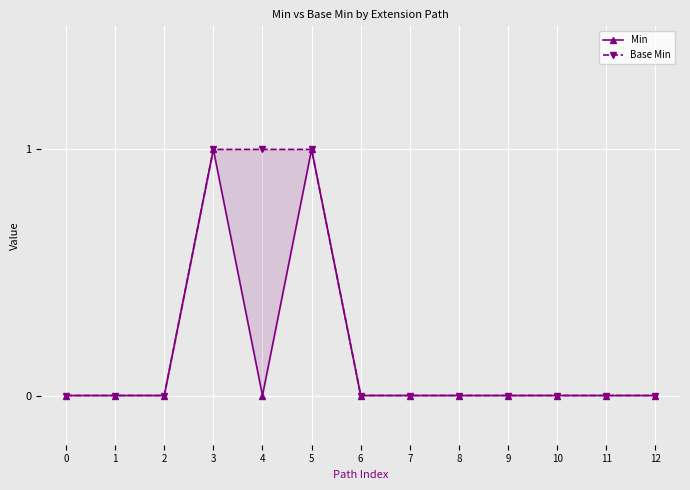

What is the sum of all Min values?

2